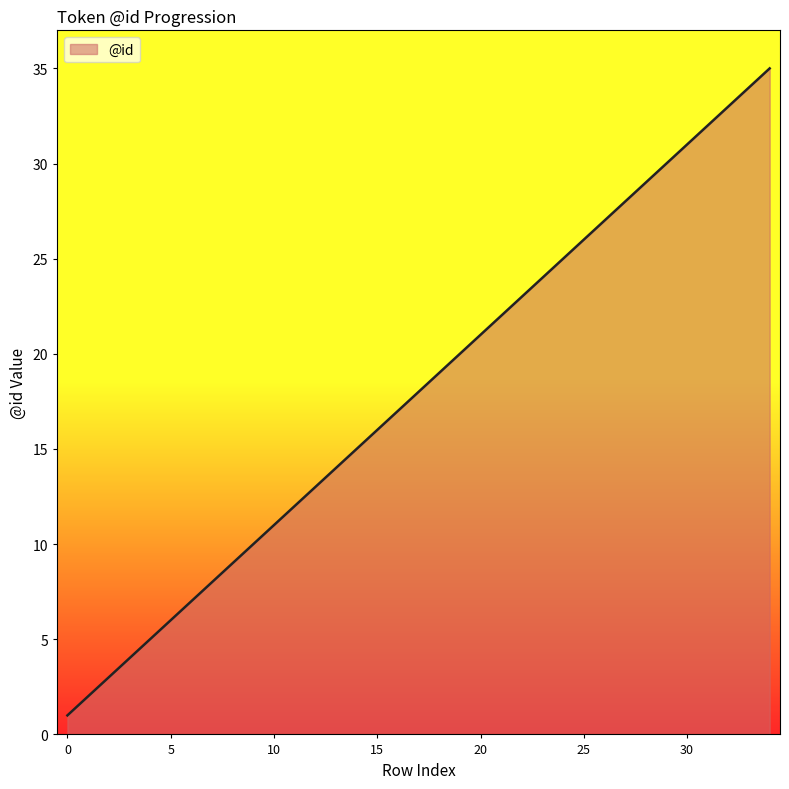

What is the difference between the maximum and minimum values?

34